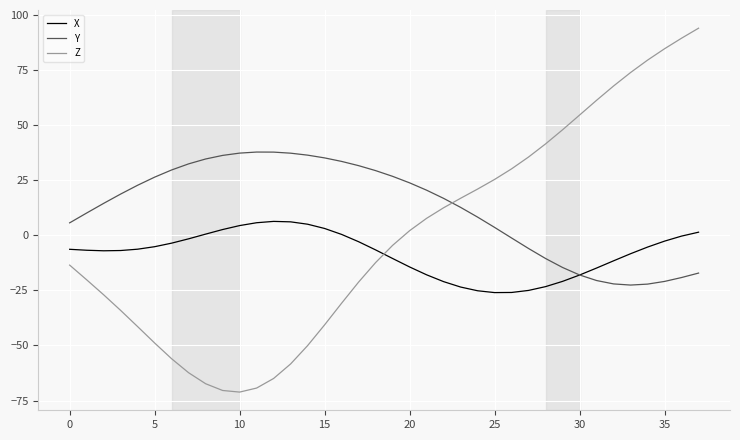

Which series has the largest total across all categories?

Y